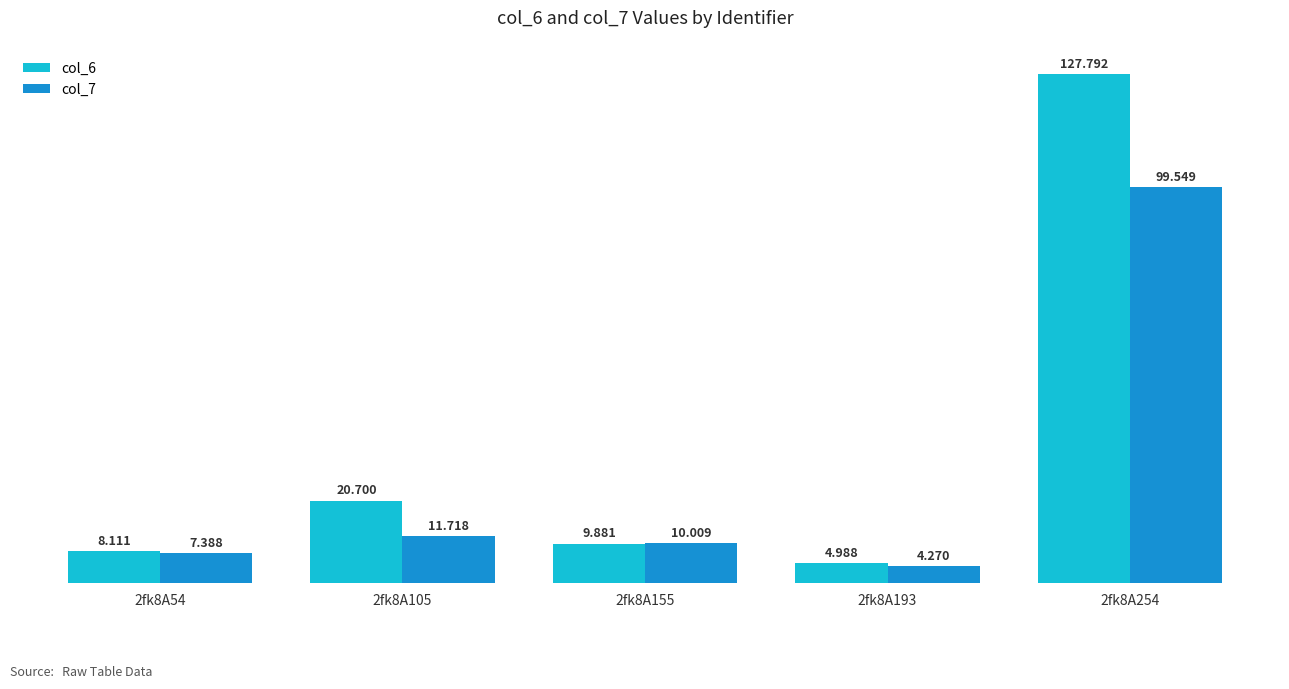

Is the value of col_6 at 2fk8A105 greater than the value of col_7 at 2fk8A105?

Yes